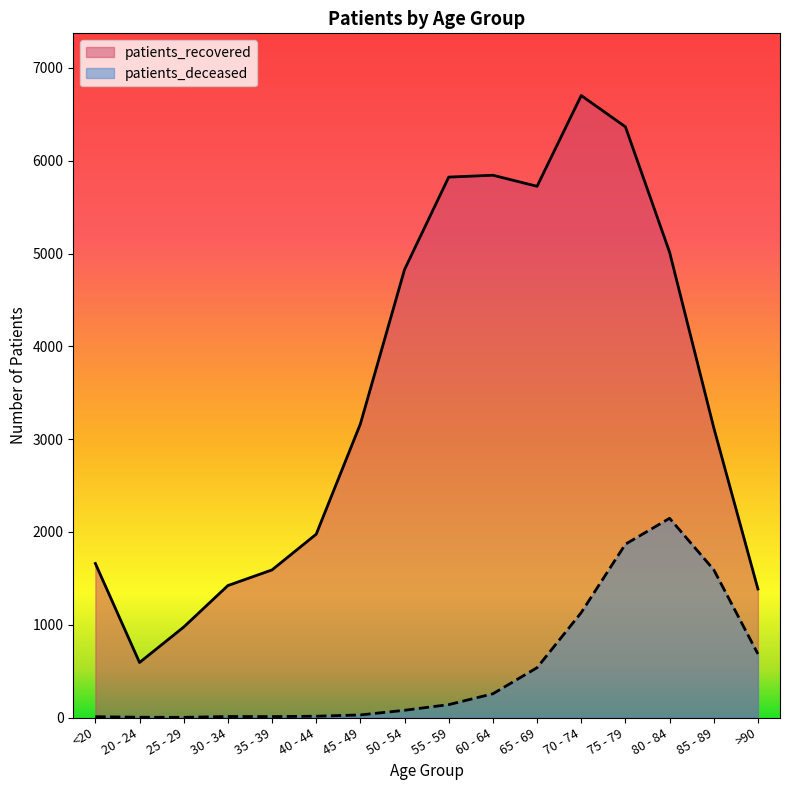

What is the sum of the patients_deceased values at 30 - 34 and <20?

20